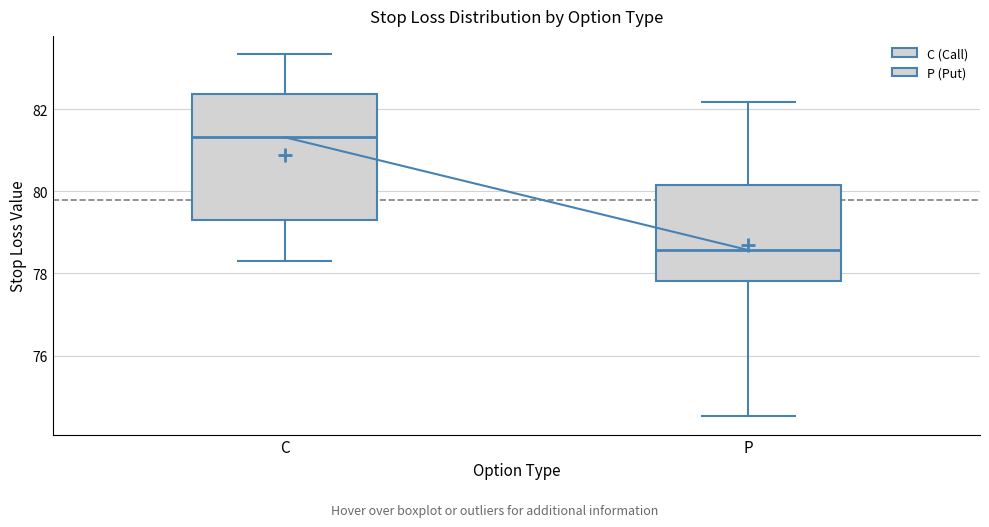

Reading left to right, transcribe this box plot: for each box, give where its median line is, the range the box spans, and where its two whiskers end, as read against the y-axis. The values are not printed on the chart, so give them approximately, as read against the axis.

C: median 81.4, box 79.2 to 82.4, whiskers 78.4 to 83.4
P: median 78.6, box 77.8 to 80.2, whiskers 74.6 to 82.2